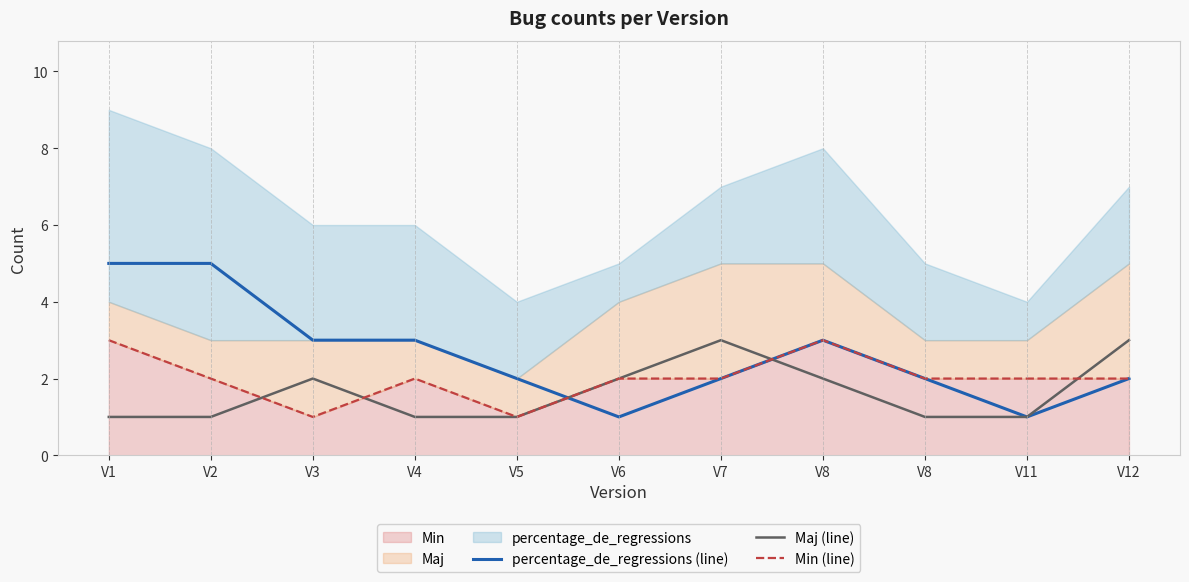

How many series are shown in this chart?

3